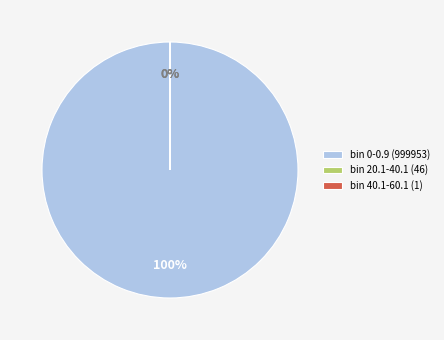

What is the smallest slice in the pie chart?

bin 40.1-60.1 (1)